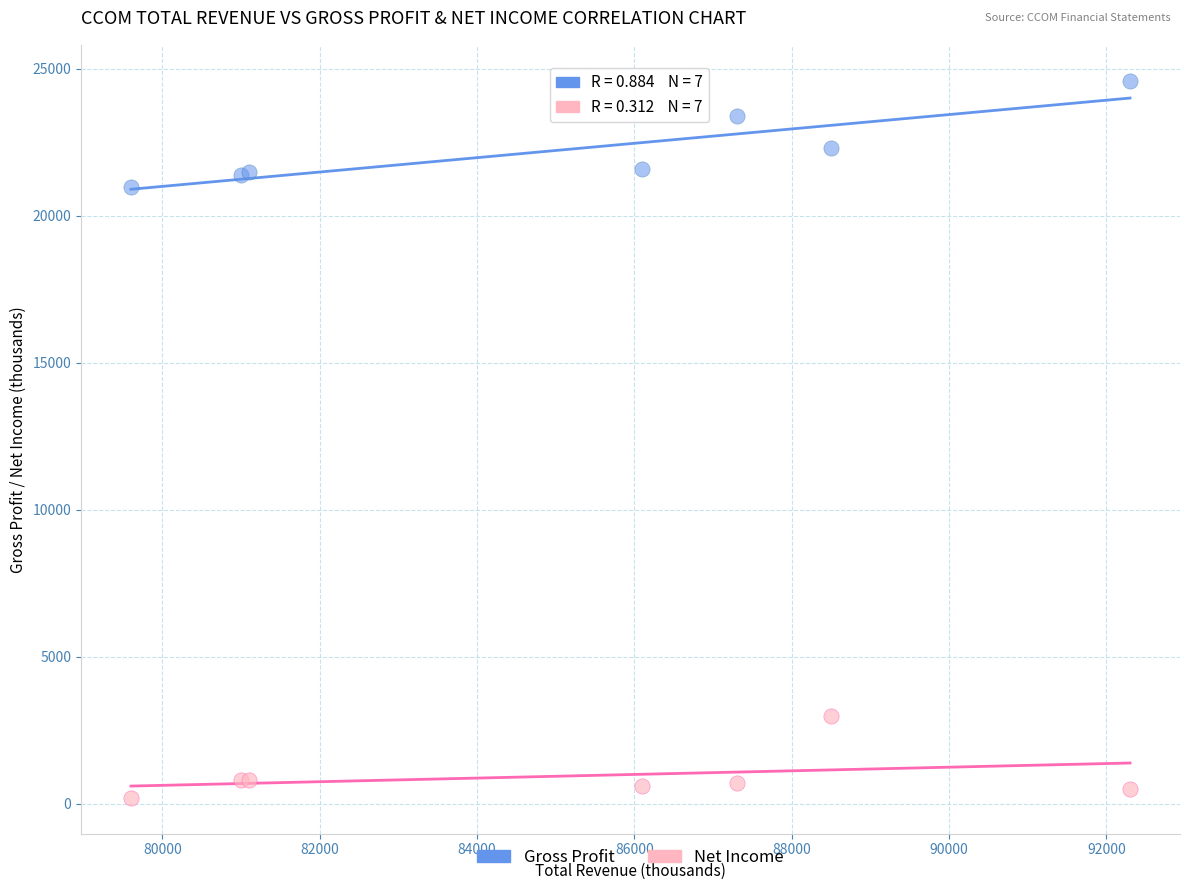

Which series contains the highest Y value?

Gross Profit